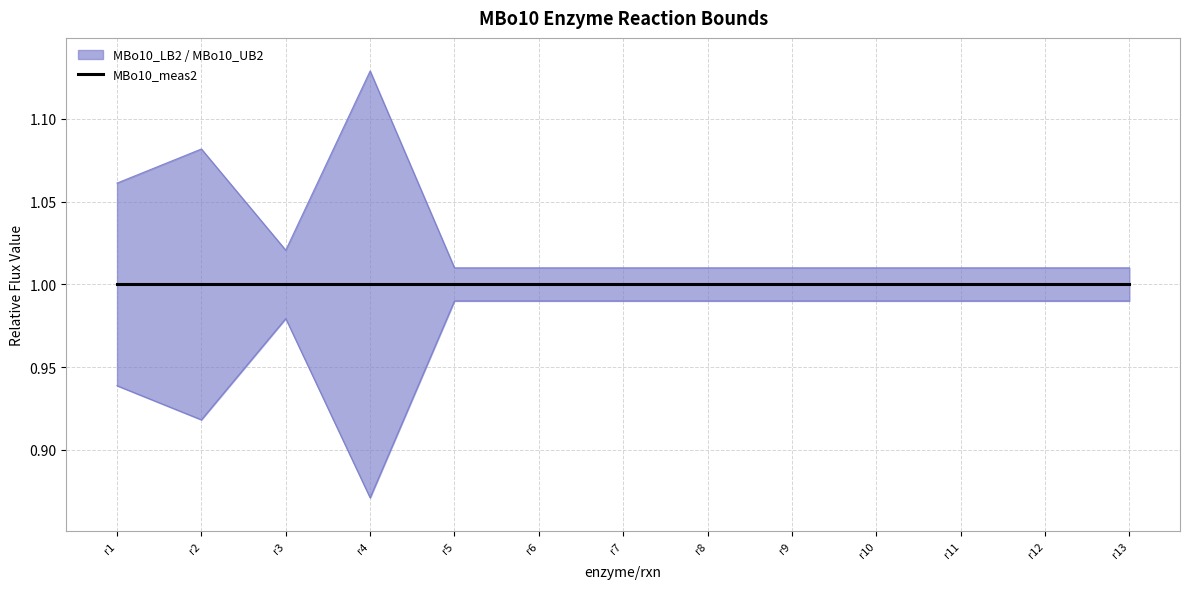

True or false: MBo10_UB2 and MBo10_LB2 cross at least once.

False